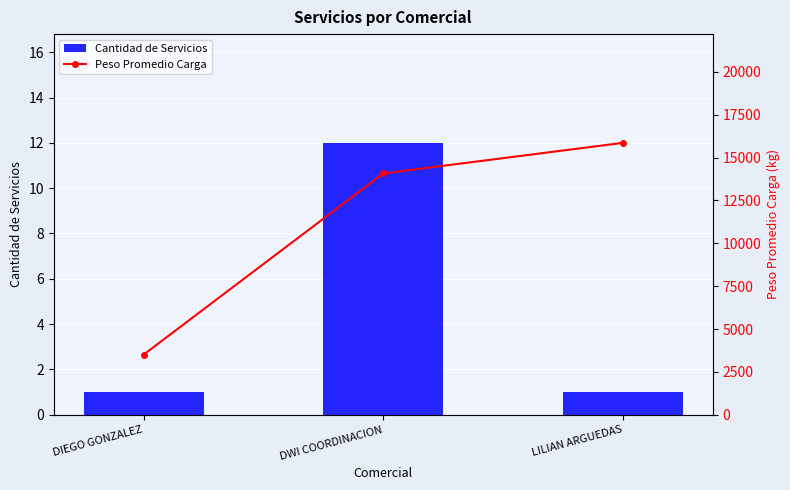

What is the label of the 1st bar from the left?

DIEGO GONZALEZ